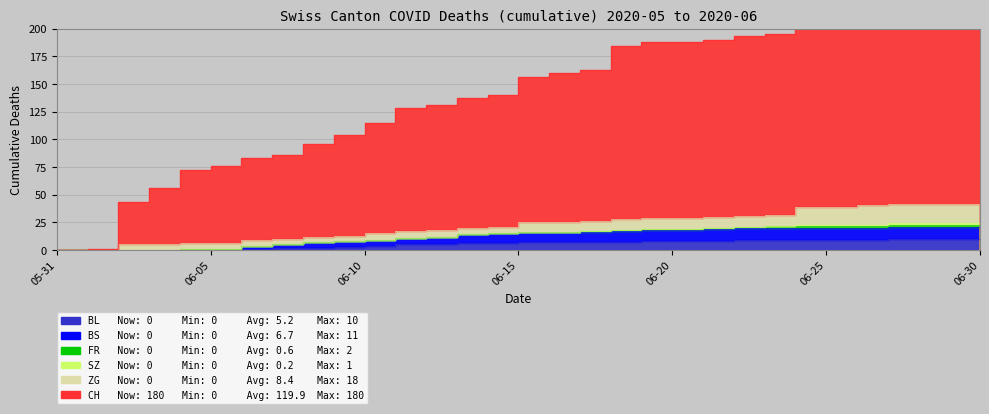

At which category does the chart reach its peak across all series?

2020-06-29